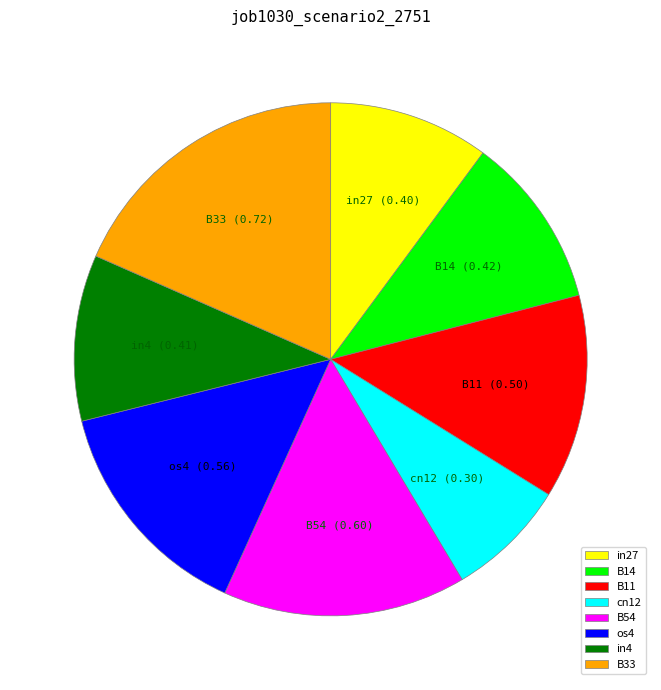

Between in4 and B11, which is larger?

B11